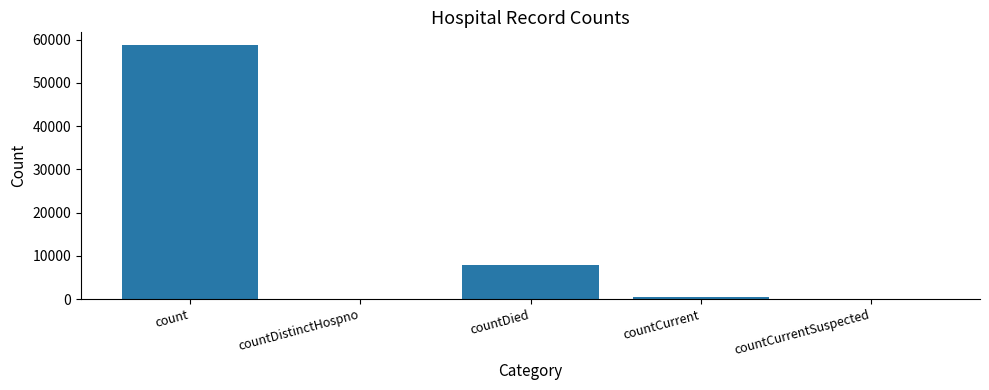

At which label is the value closest to 29381?

countDied